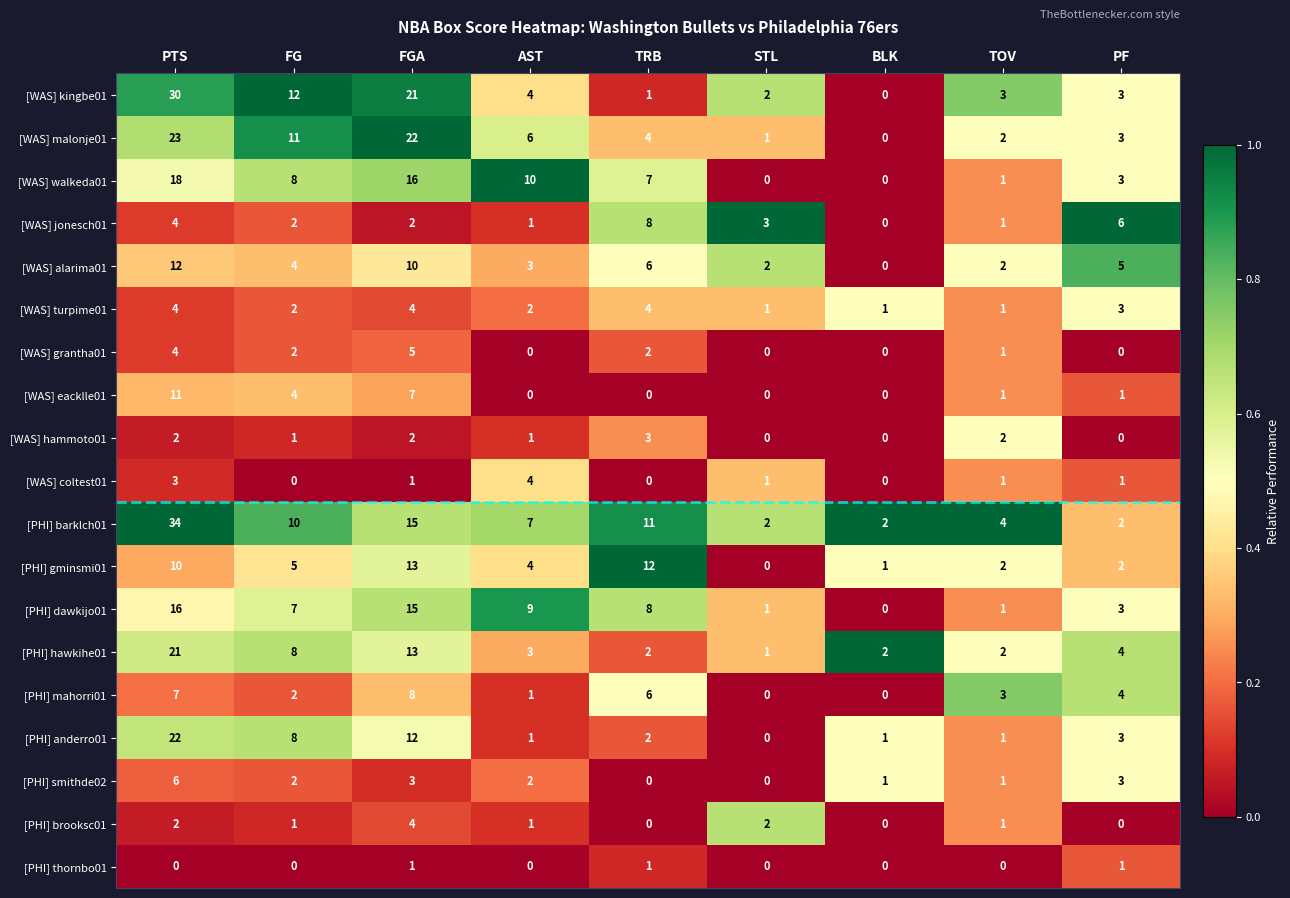

What is the difference between the highest and lowest values at TOV?

4